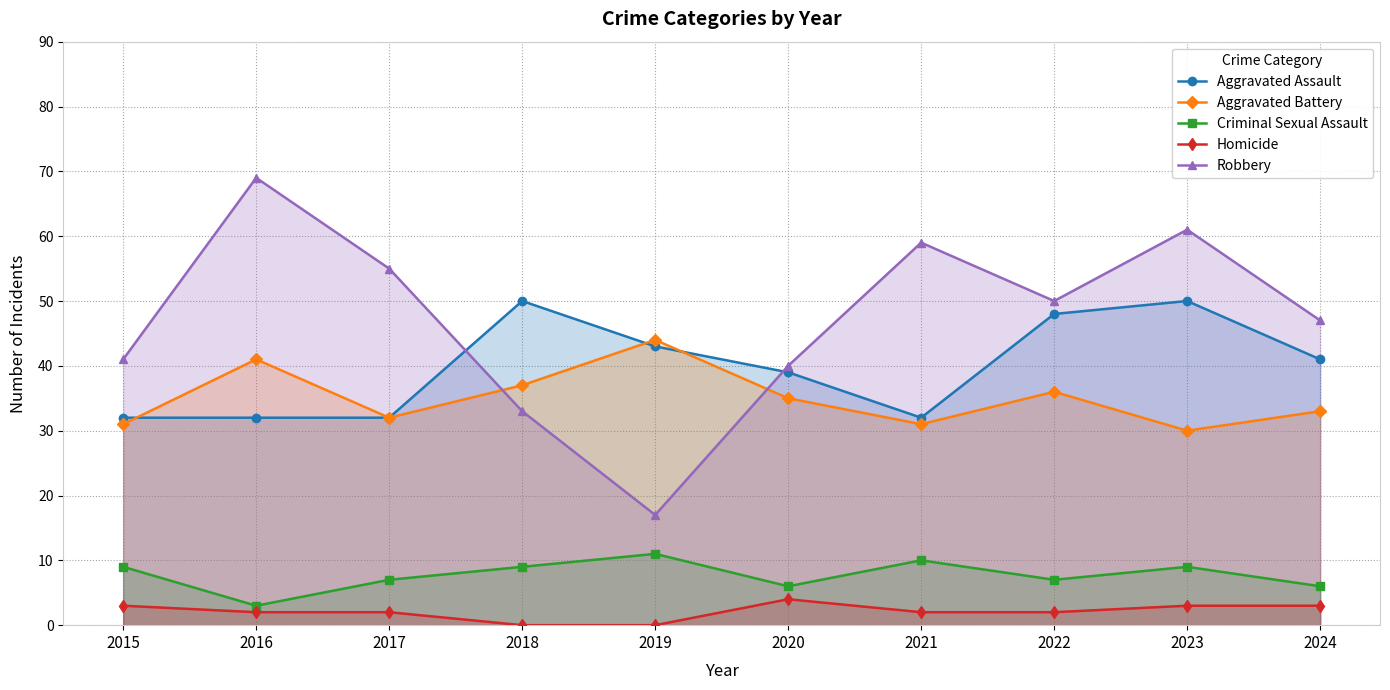

Which series has the largest range (max minus min)?

Robbery